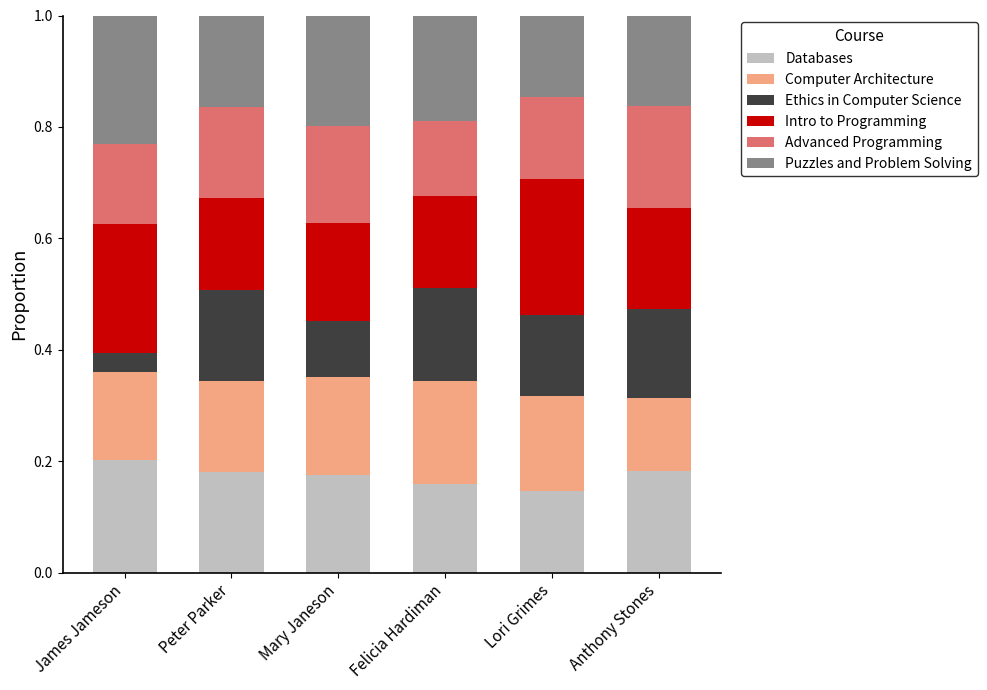

What is the sum of all Databases values?

1.0